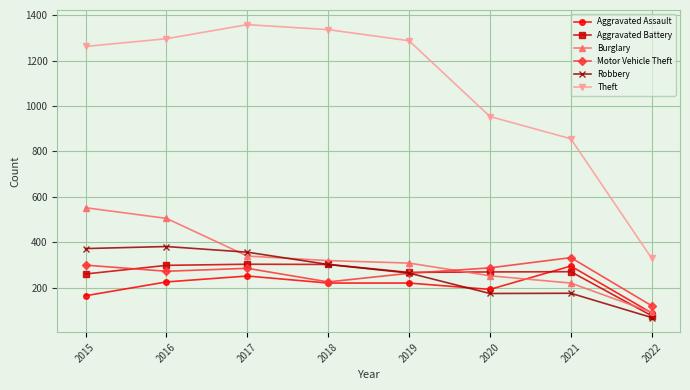

At how many categories does at least one series exceed 397?

7